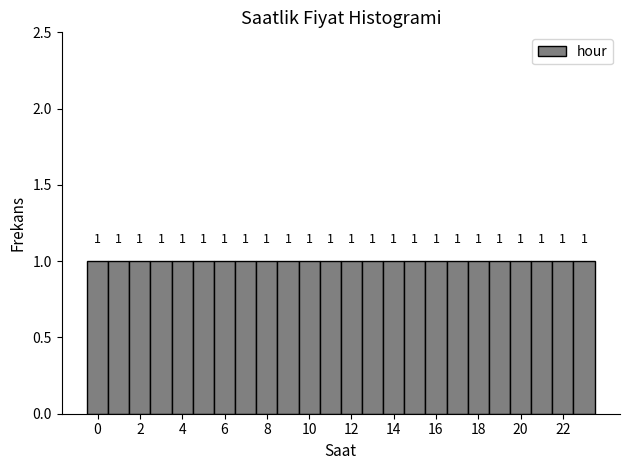

How tall is the bar that spans 18.5 to 19.5 on the x-axis? The bar edges are not printed on the chart, so give them approximately, as read against the axis.

1